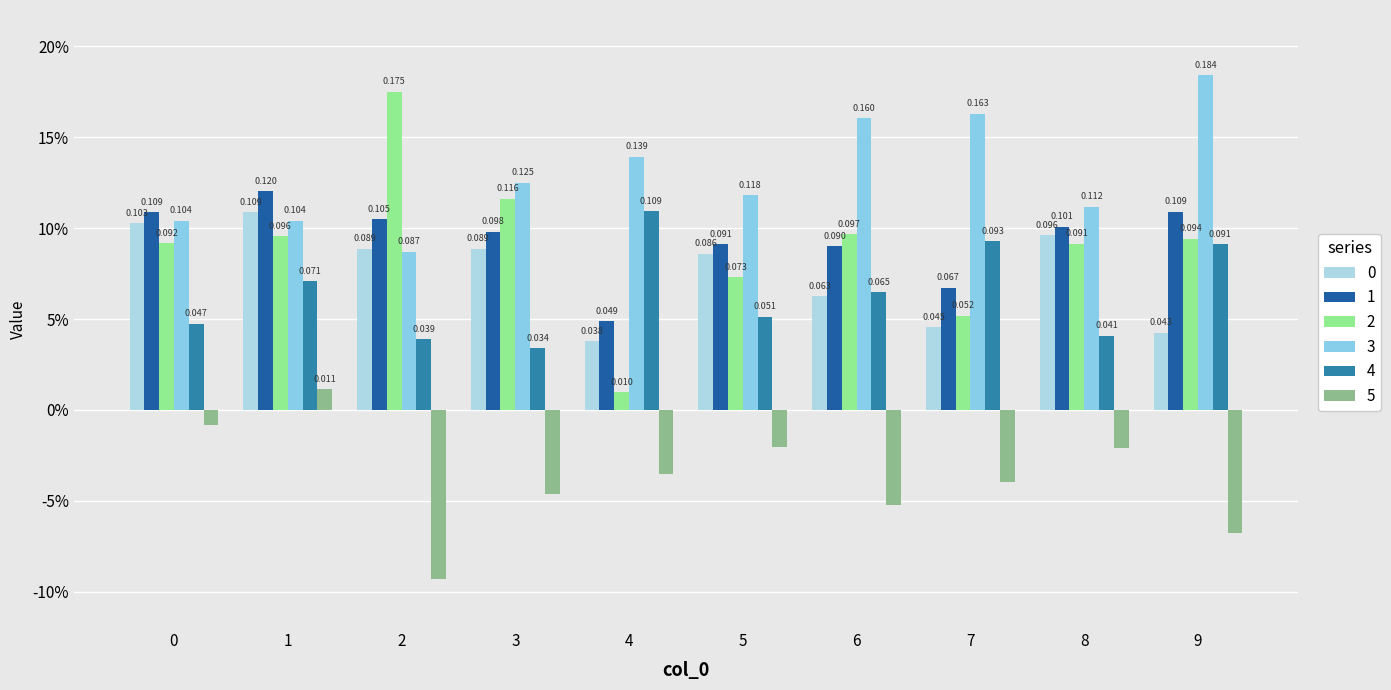

Rank the categories by 0 value from lowest to highest.

4, 9, 7, 6, 5, 3, 2, 8, 0, 1